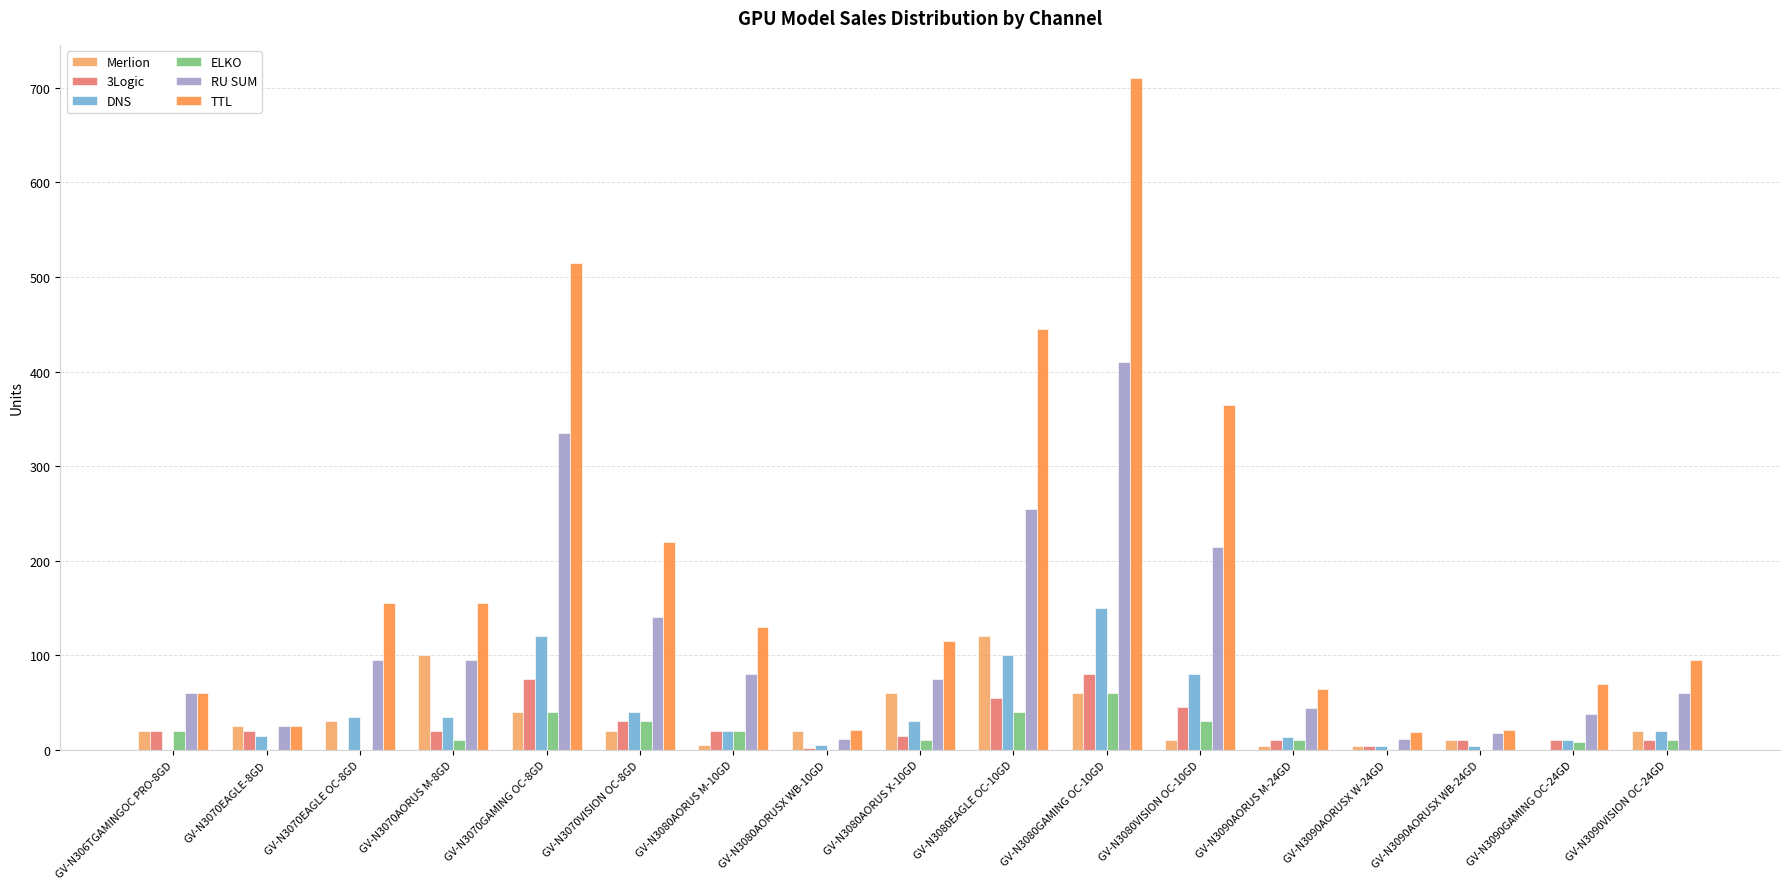

At which category is the sum across all series the highest?

GV-N3080GAMING OC-10GD